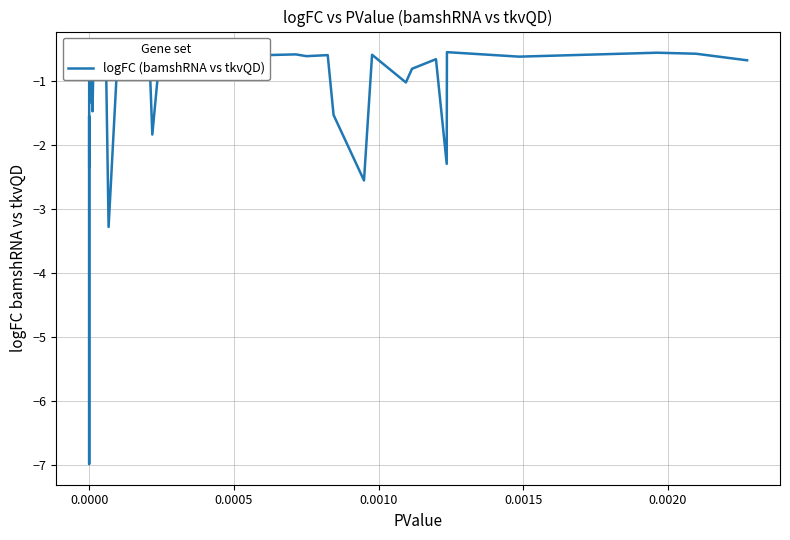

What is the smallest value displayed?

-7.0